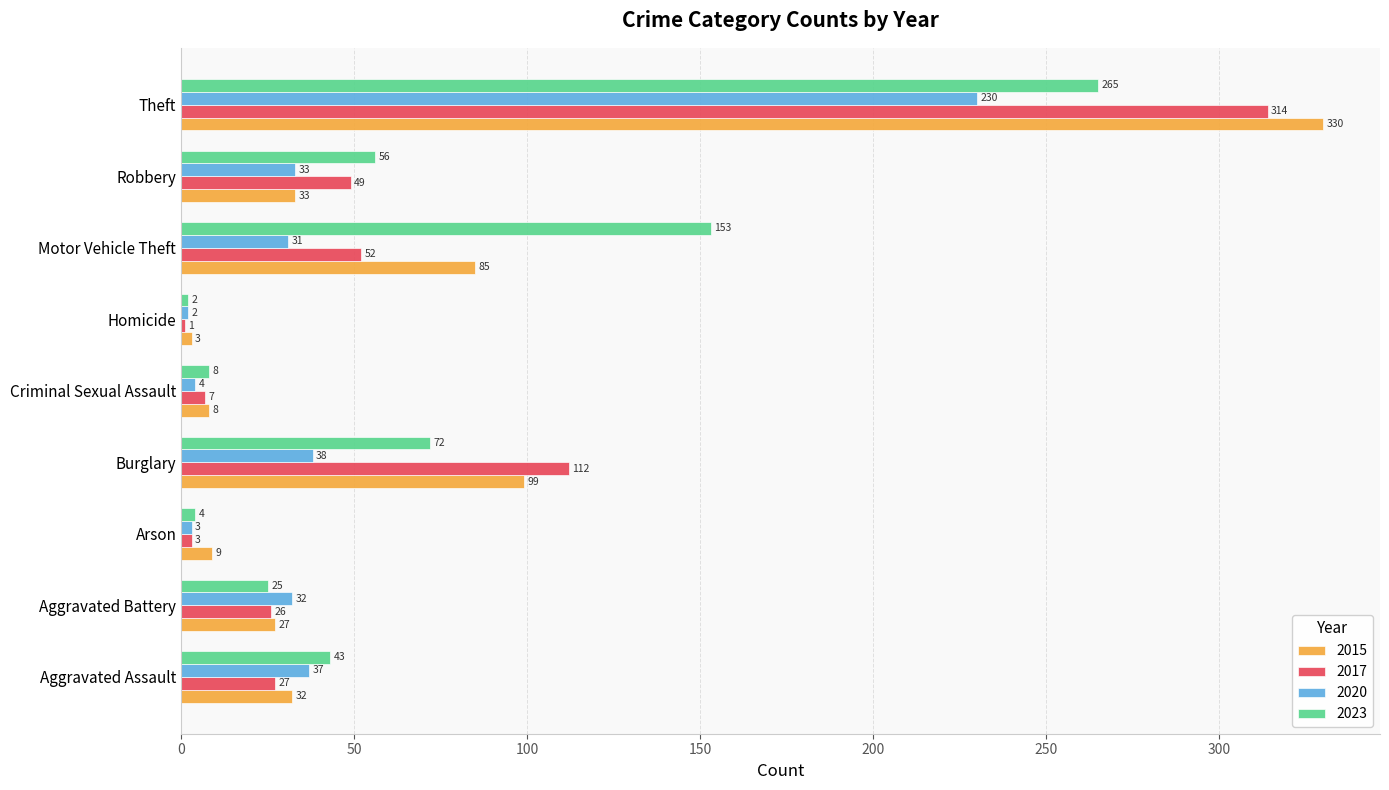

The value of 2020 at Motor Vehicle Theft is 45. True or false?

False